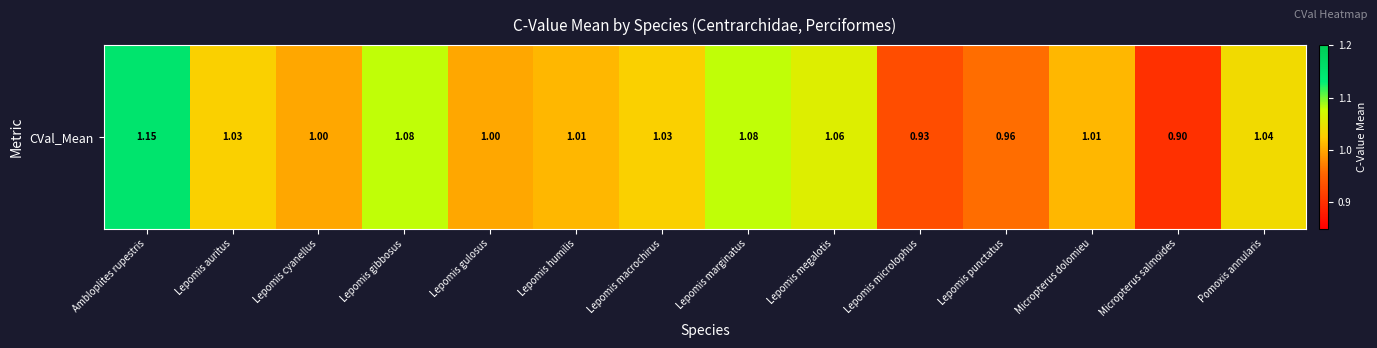

How many values exceed 1?

9